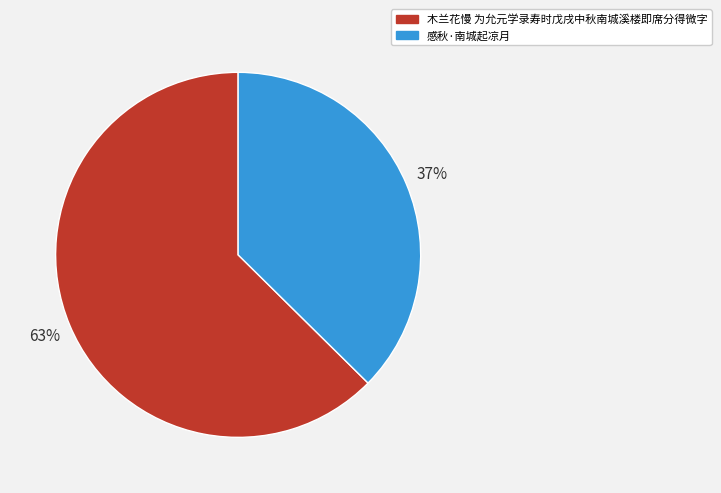

Count the number of slices in the pie.

2